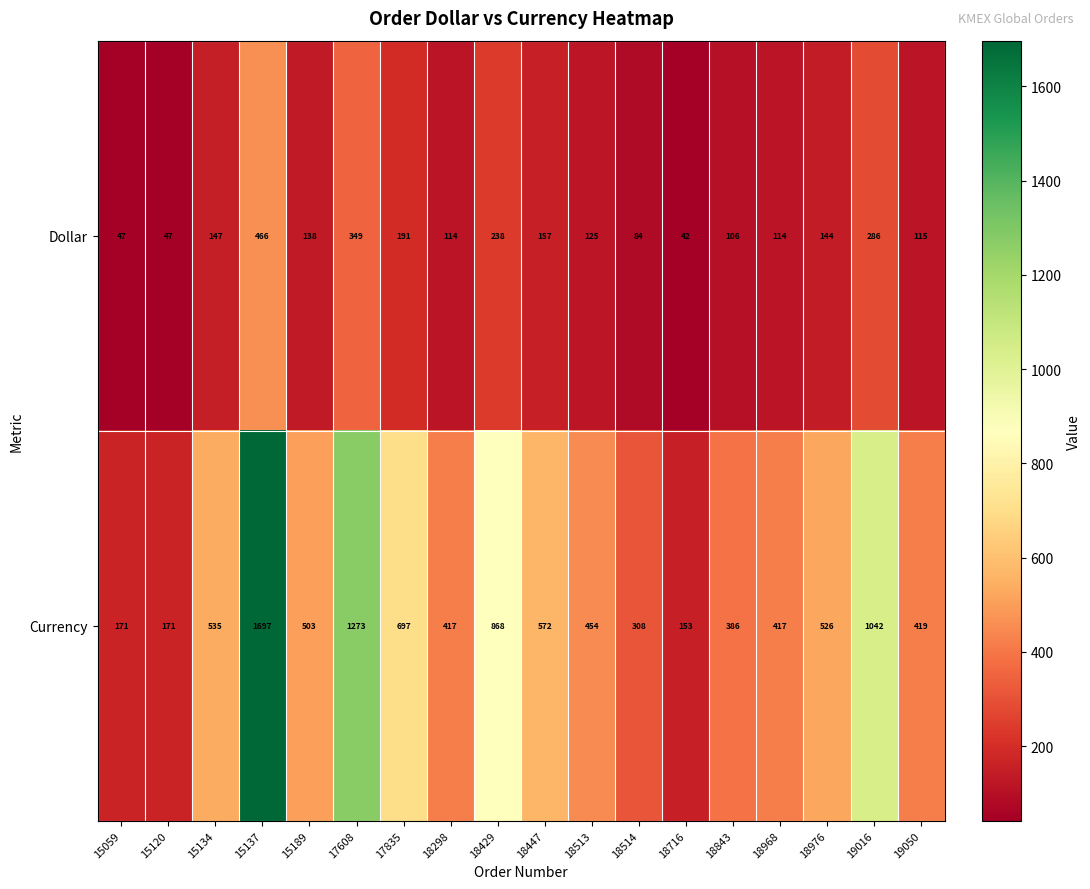

Rank the series by their maximum value, from lowest to highest.

Dollar, Currency